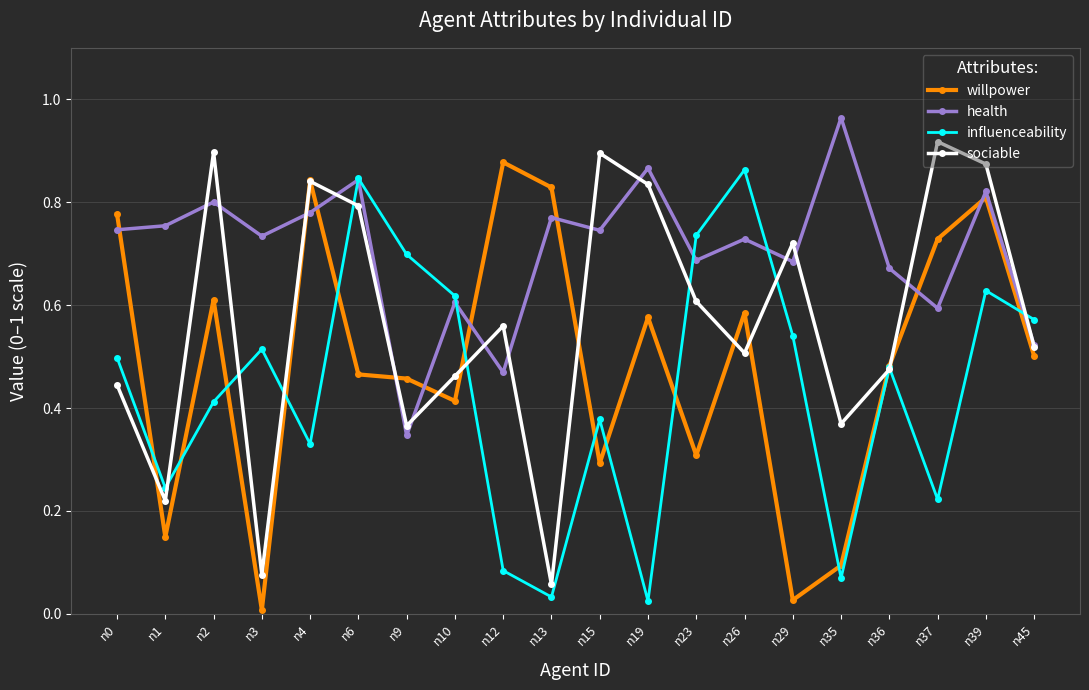

At which category does willpower reach its first local peak?

n2